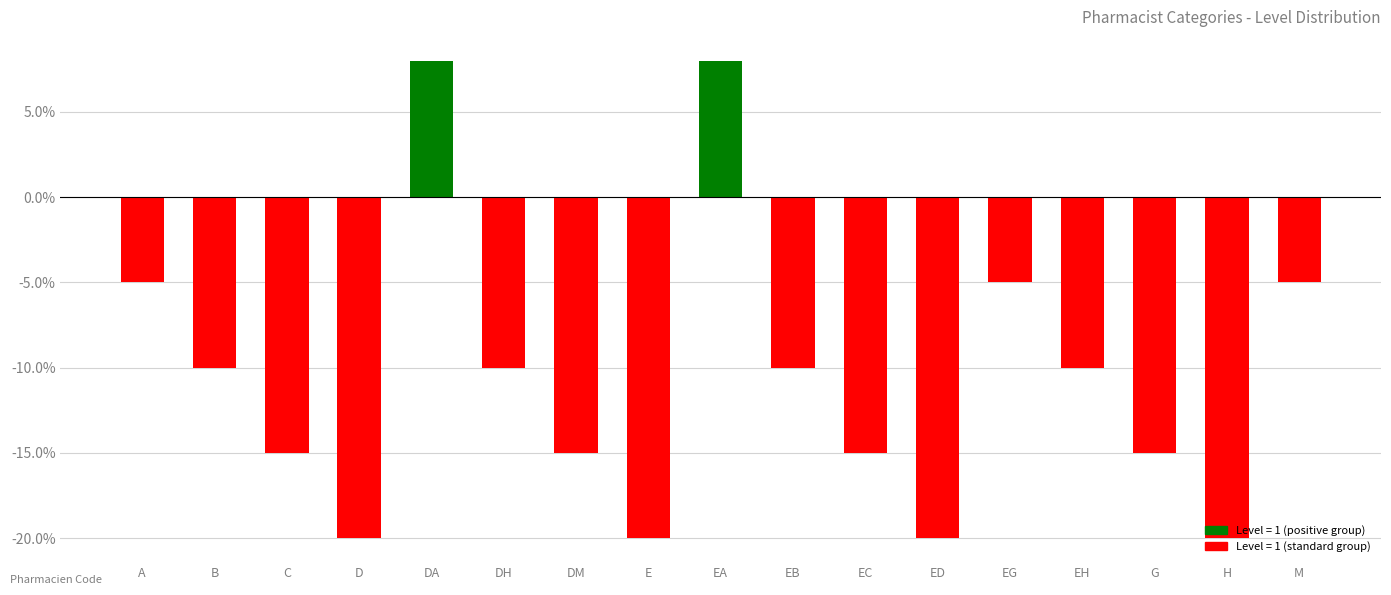

The value at H is -30. True or false?

False